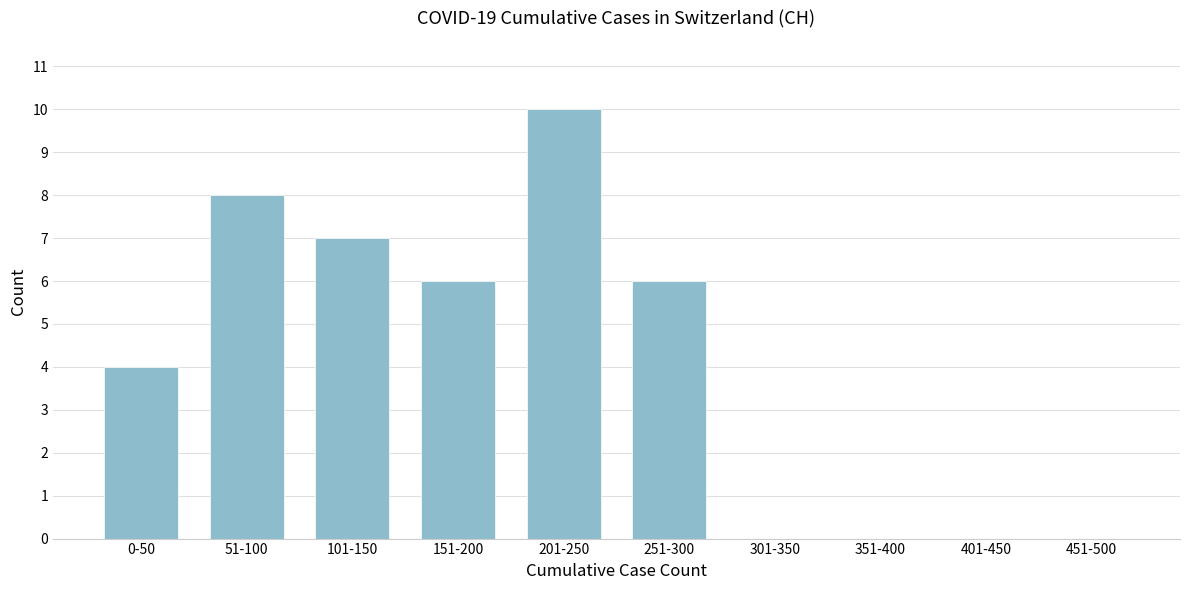

Reading left to right, extract all data points from this chart.

0-50=4	51-100=8	101-150=7	151-200=6	201-250=10	251-300=6	301-350=0	351-400=0	401-450=0	451-500=0